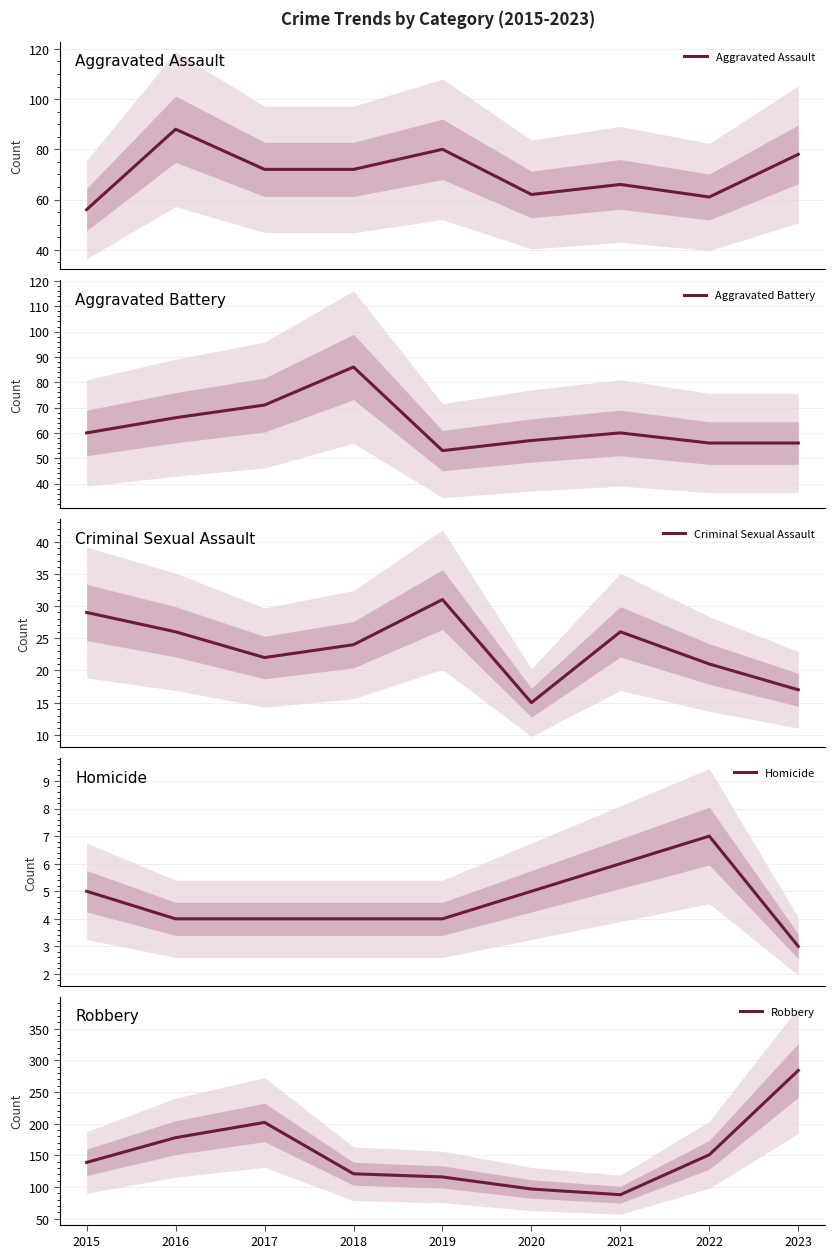

The value of Robbery at 2019 is 116. True or false?

True